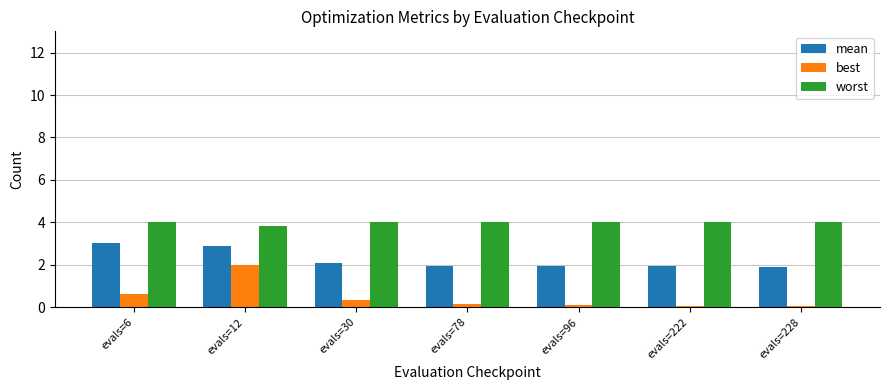

What is the average value of the worst series?

4.0